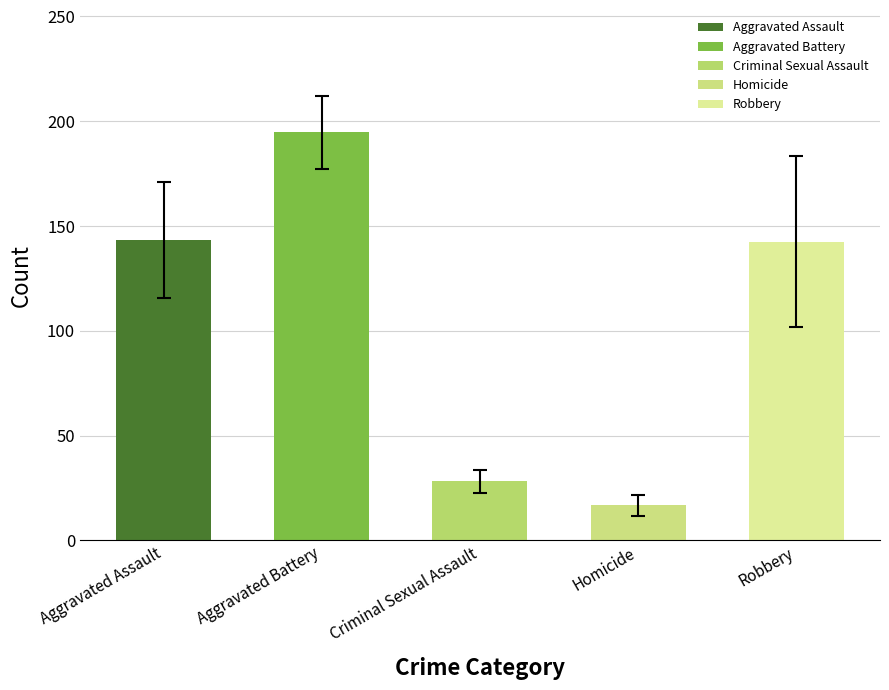

Between Aggravated Assault and Criminal Sexual Assault, which is larger?

Aggravated Assault